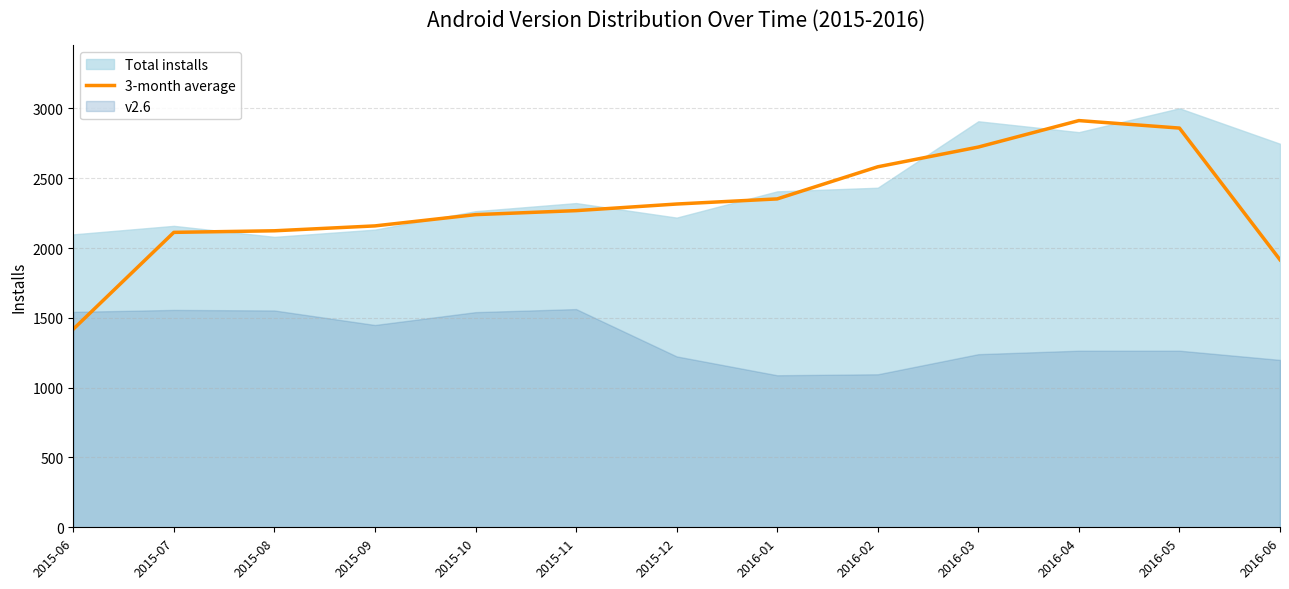

The value of 3-month average at 2015-09 is 2158.7. True or false?

True